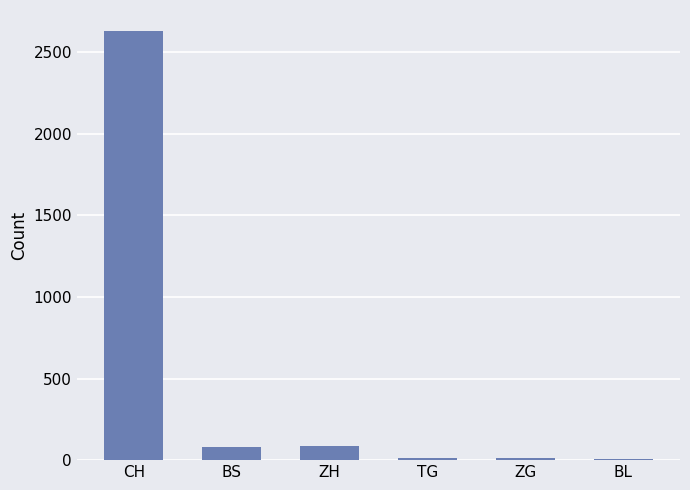

Which has a higher value, ZH or TG?

ZH